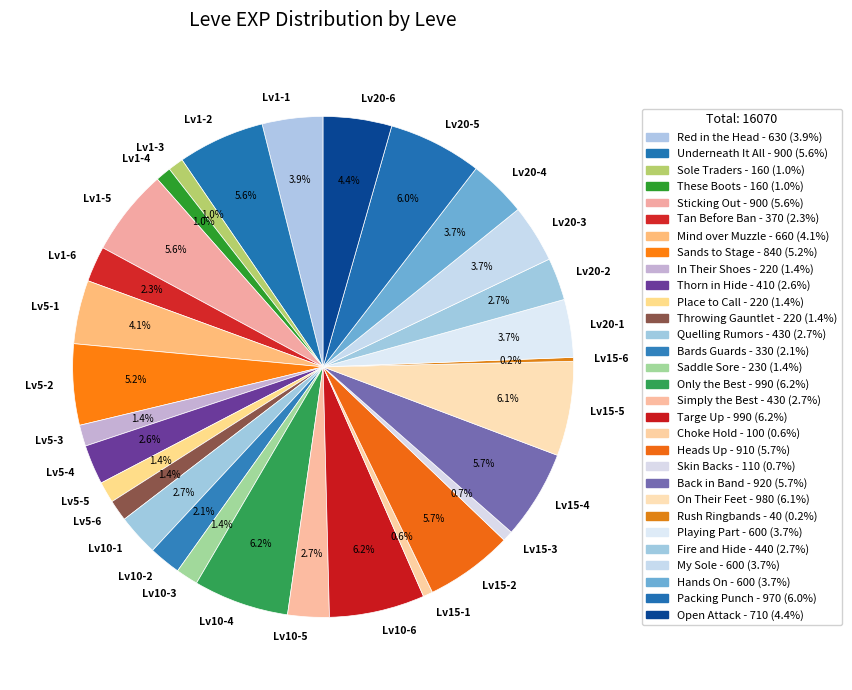

Approximately how many times larger is the value at Lv1-2 compared to Lv1-3?

5.6